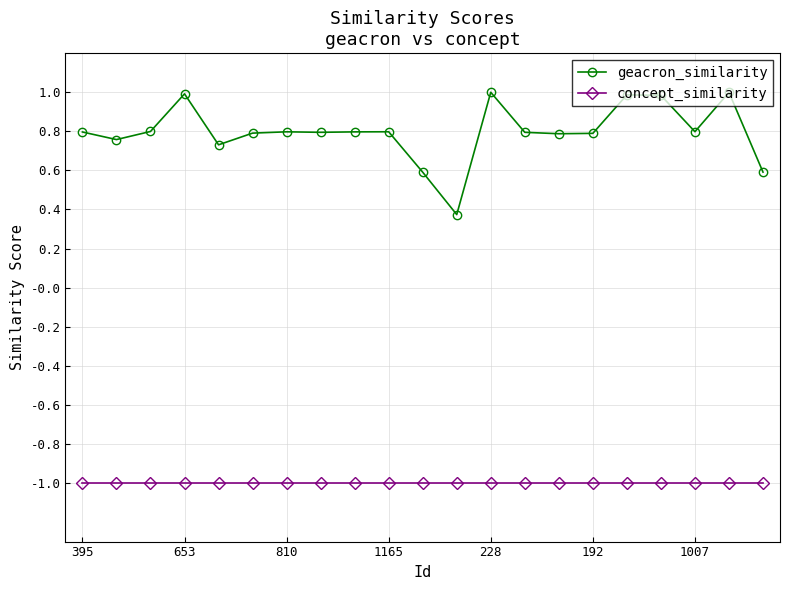

What is the value of the concept_similarity point at the 16th from the left?

-1.0